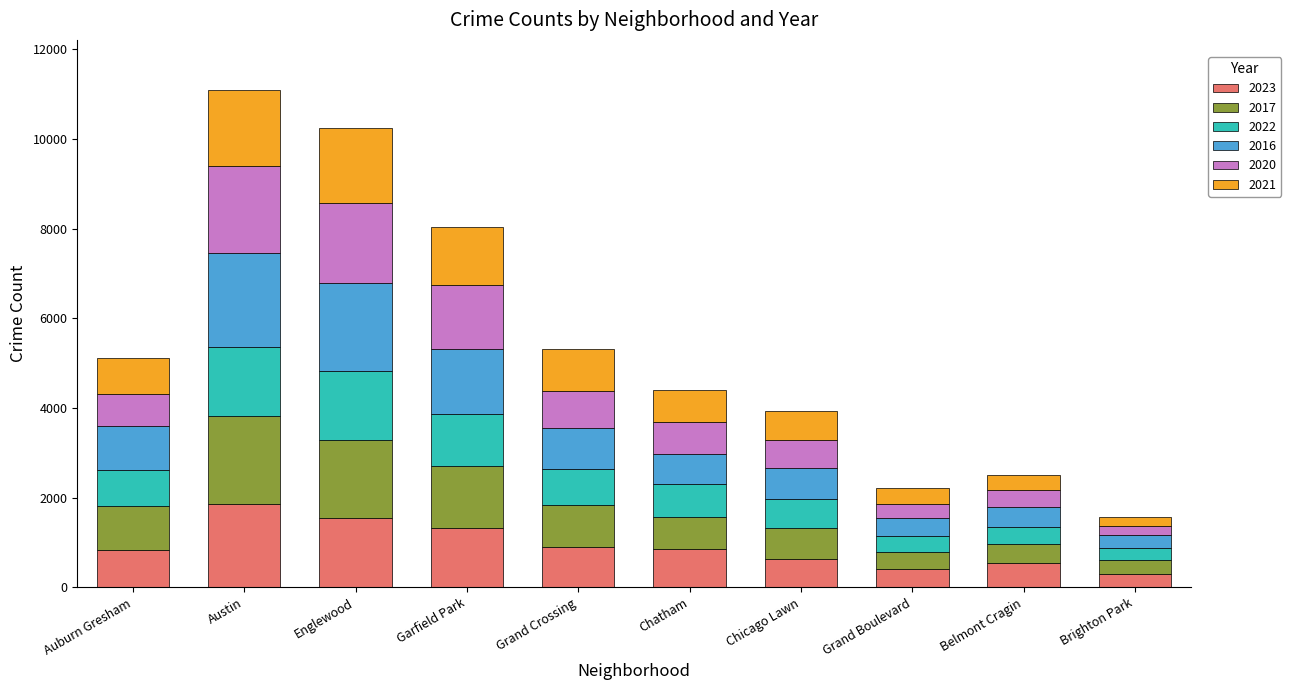

The 2023 series shows 536 at Belmont Cragin. True or false?

True